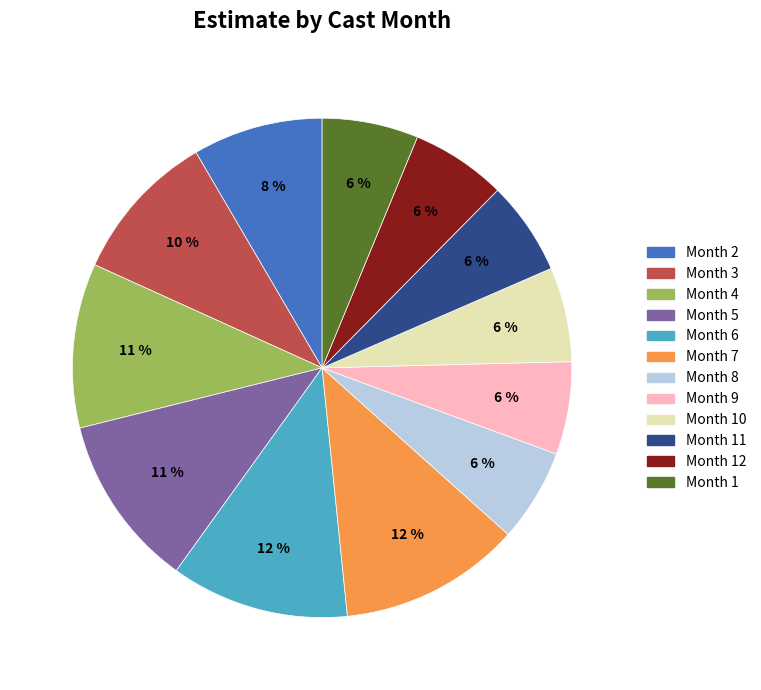

Is it true that Month 7 is 20% of the pie?

False